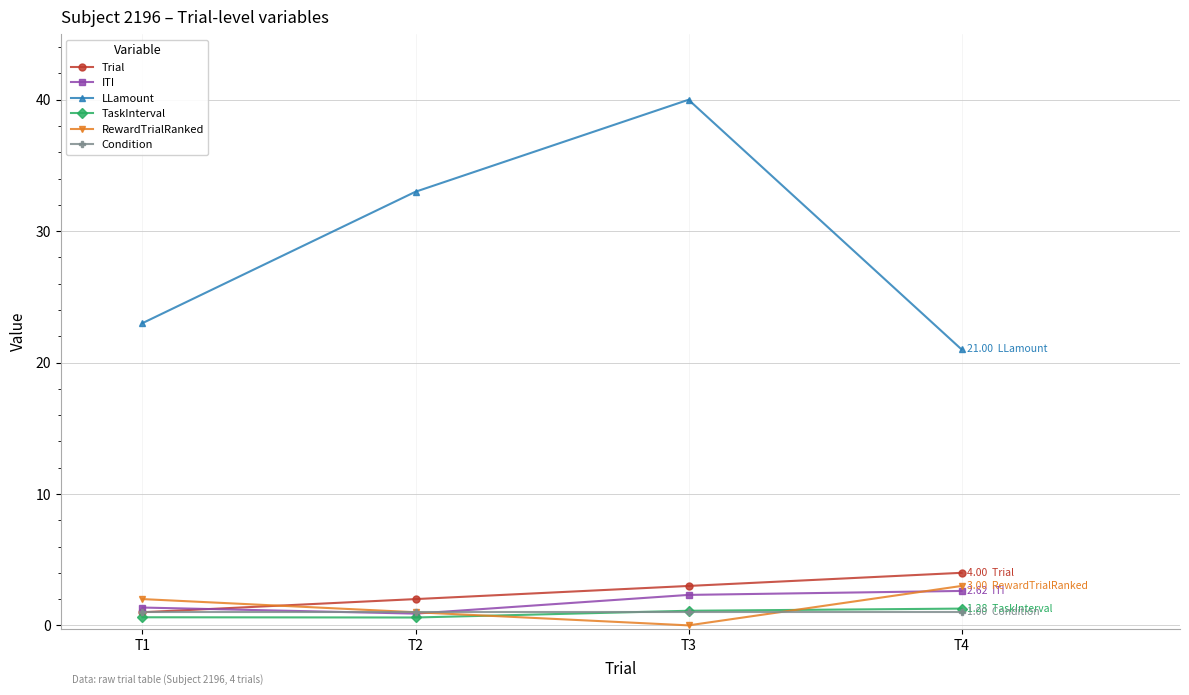

Which series has the widest spread of values?

LLamount